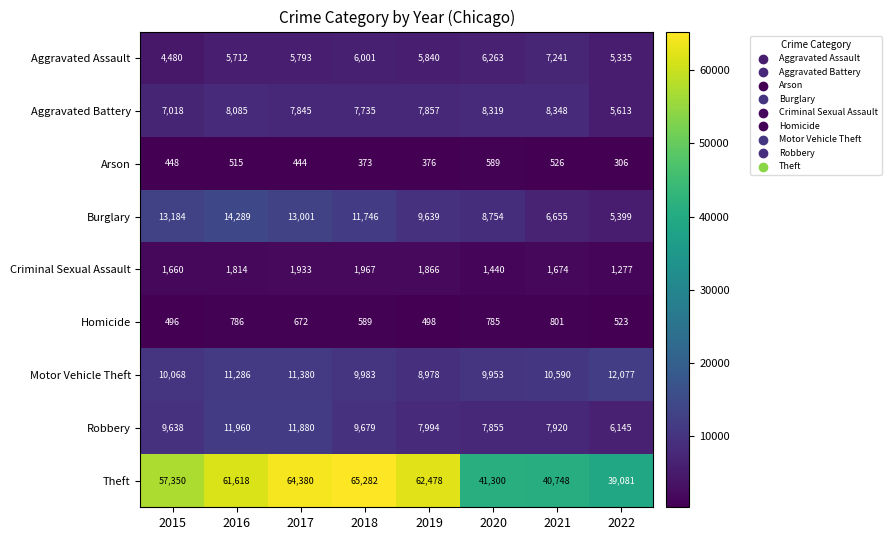

Is it true that Robbery equals 11517 at 2020?

False